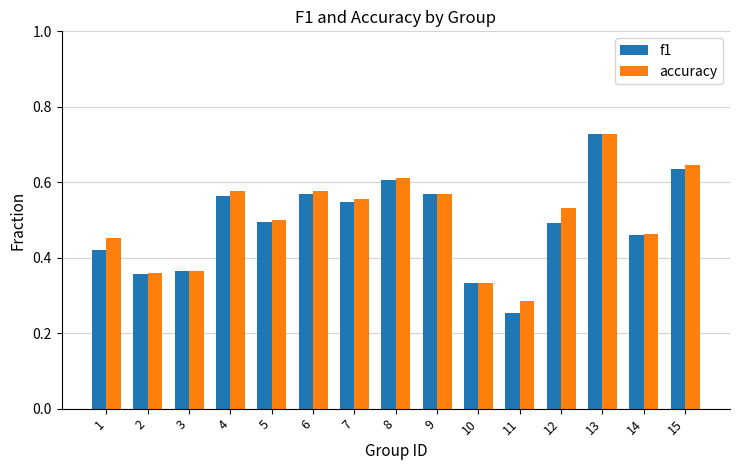

Which category has the lowest value in the accuracy series?

11